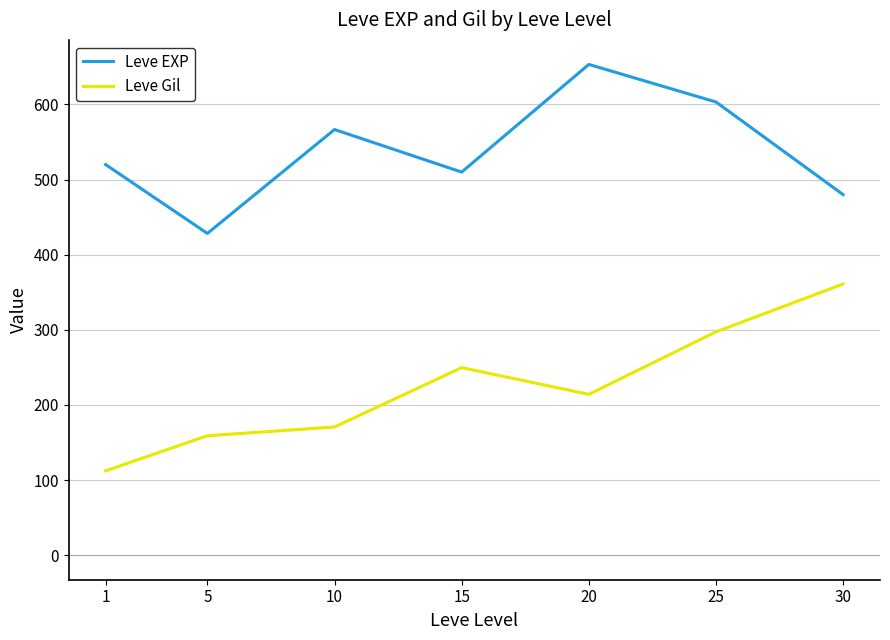

At which label is Leve Gil closest to 236?

15